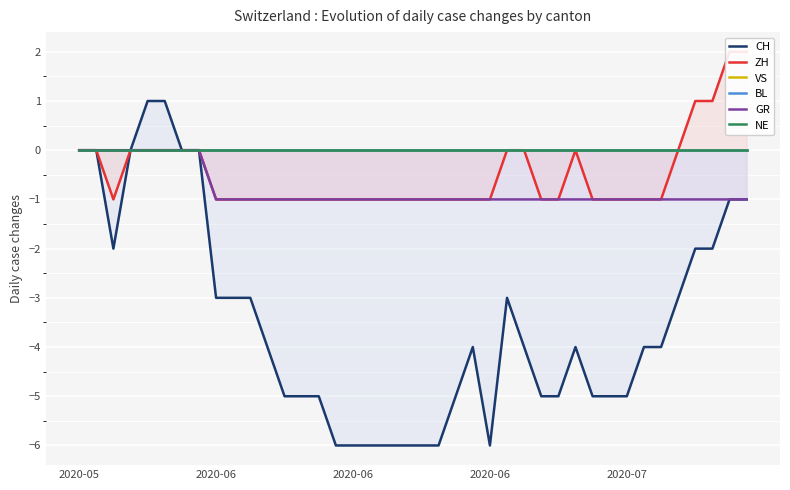

Is it true that BL equals 0 at 20?

True